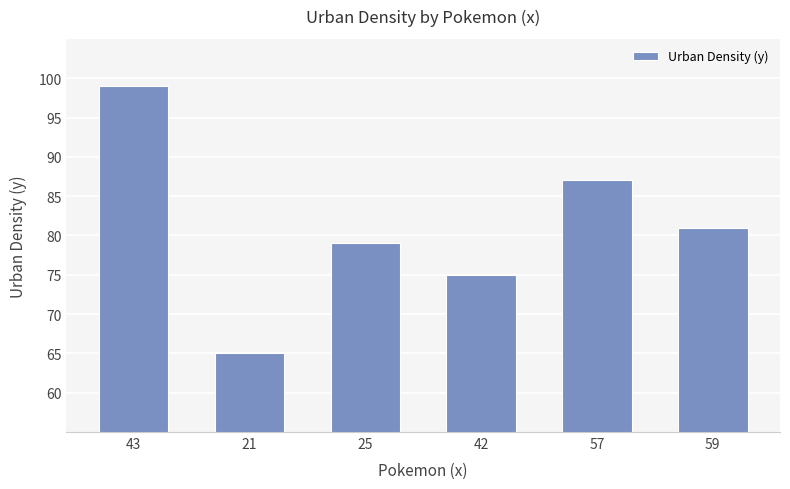

Count the values in the range 75 to 87.

4